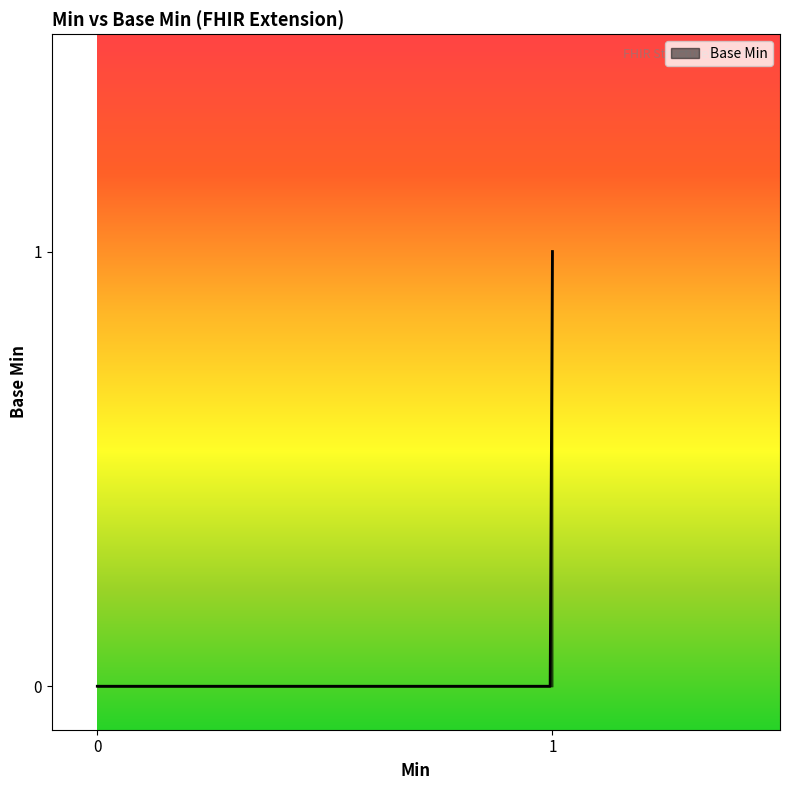

Which label corresponds to the largest value in the chart?

1